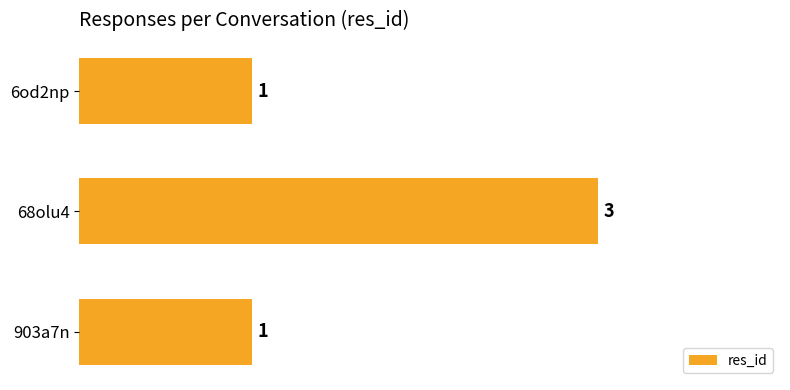

The value at 68olu4 is 3. True or false?

True